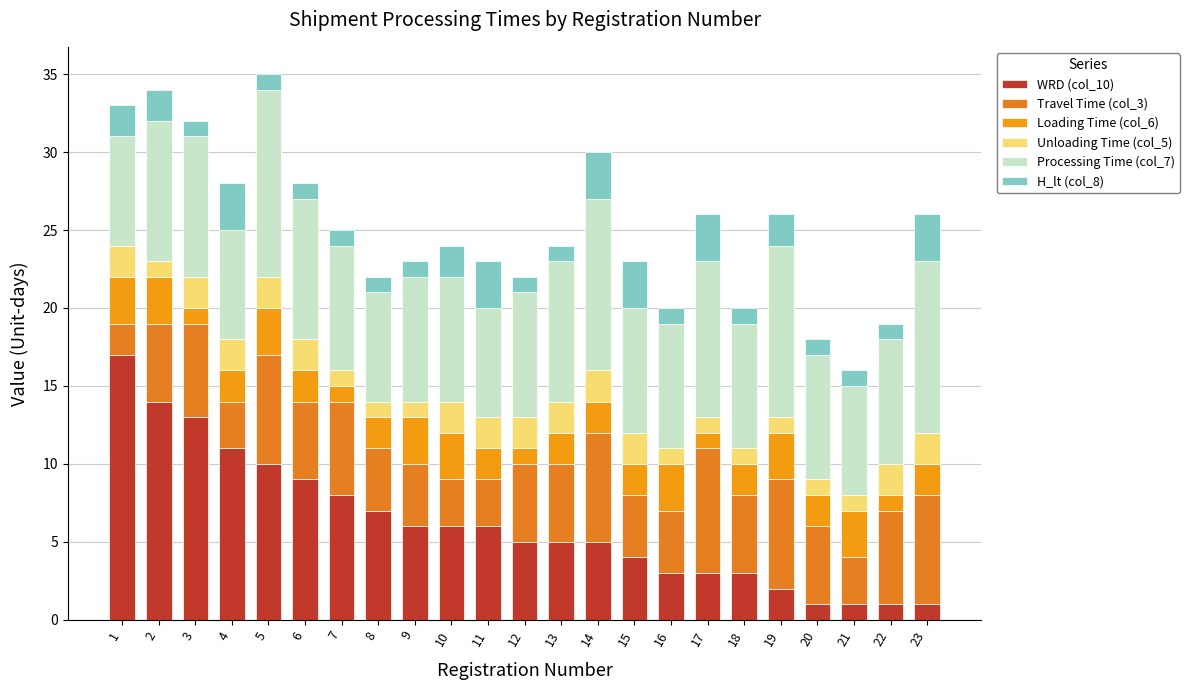

At which category is the sum across all series the highest?

5